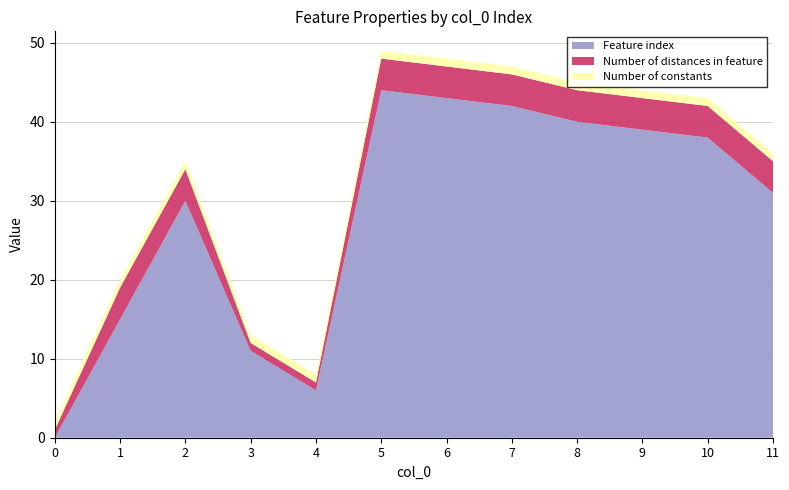

Reading left to right, extract all data points from this chart.

Feature index: 0=0	1=15	2=30	3=11	4=6	5=44	6=43	7=42	8=40	9=39	10=38	11=31
Number of distances in feature: 0=1	1=4	2=4	3=1	4=1	5=4	6=4	7=4	8=4	9=4	10=4	11=4
Number of constants: 0=1	1=1	2=1	3=1	4=1	5=1	6=1	7=1	8=1	9=1	10=1	11=1